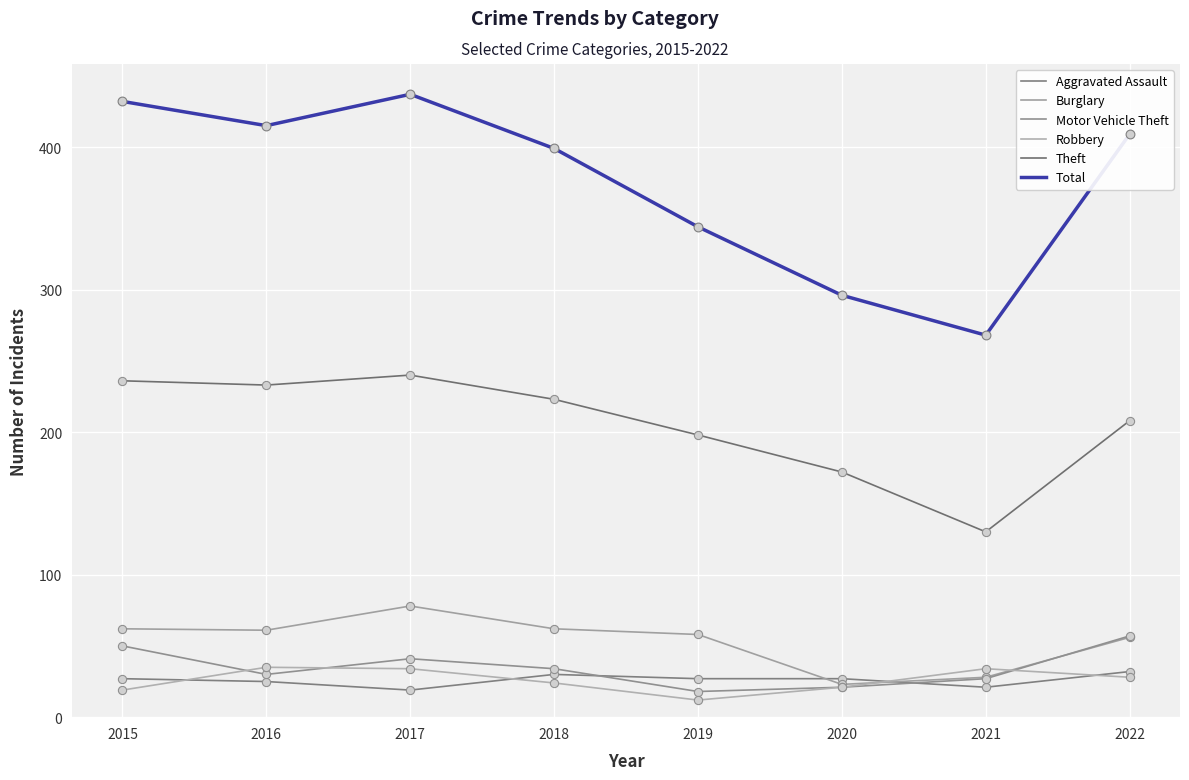

At which category is the sum across all series the highest?

2017